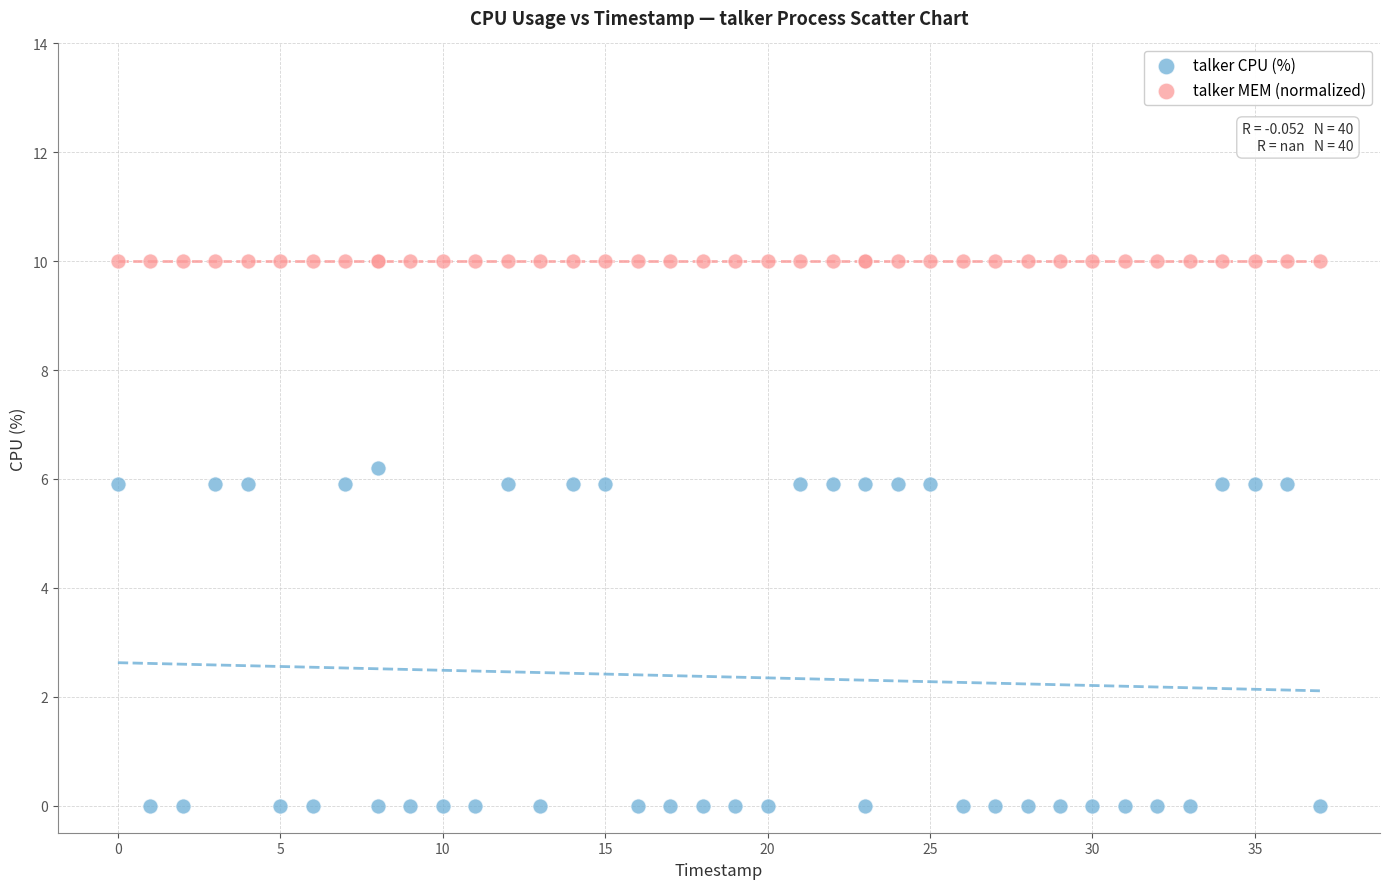

Which series contains the highest Y value?

talker MEM (normalized)